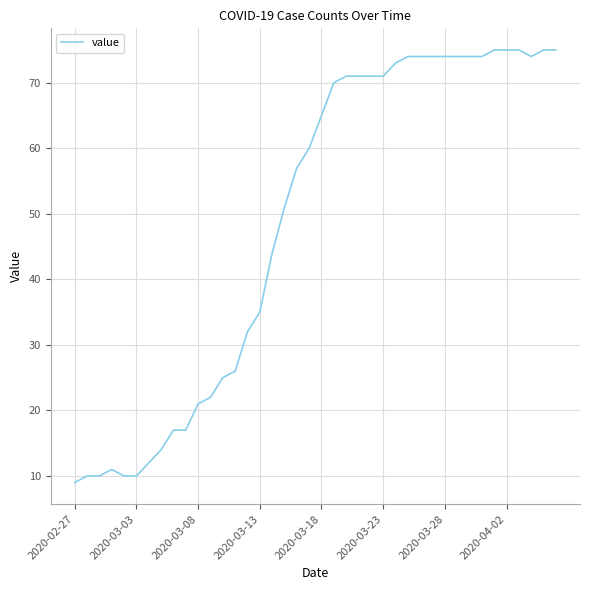

What is the minimum value shown in the chart?

9